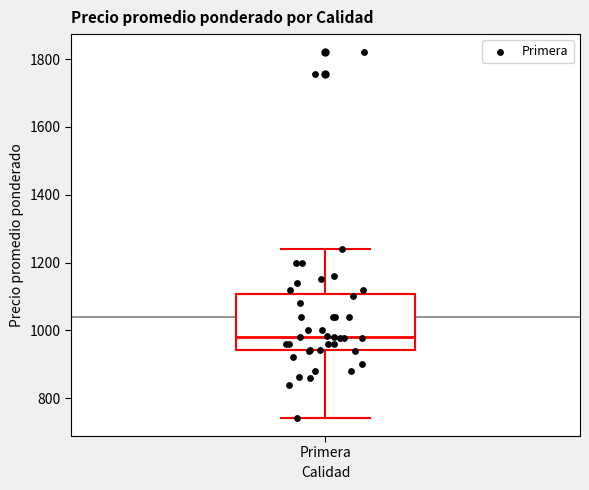

Where is the lower edge of the box for Primera on the y-axis? The values are not printed on the chart, so give them approximately, as read against the axis.

940